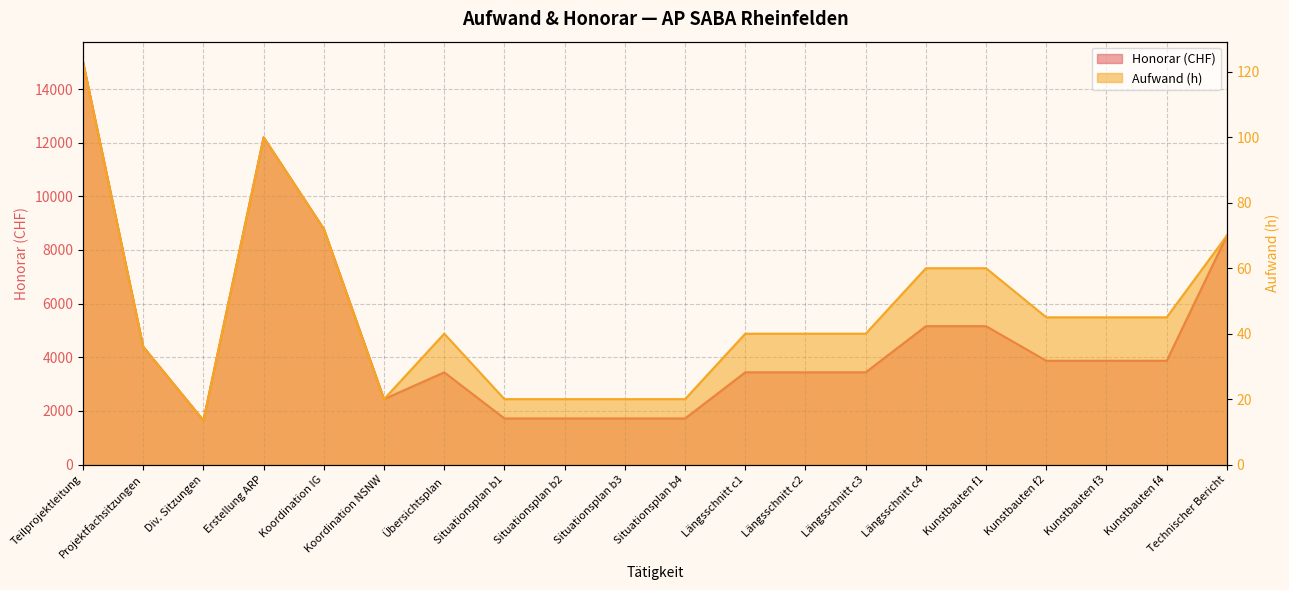

True or false: Aufwand and Honorar intersect in this chart.

False